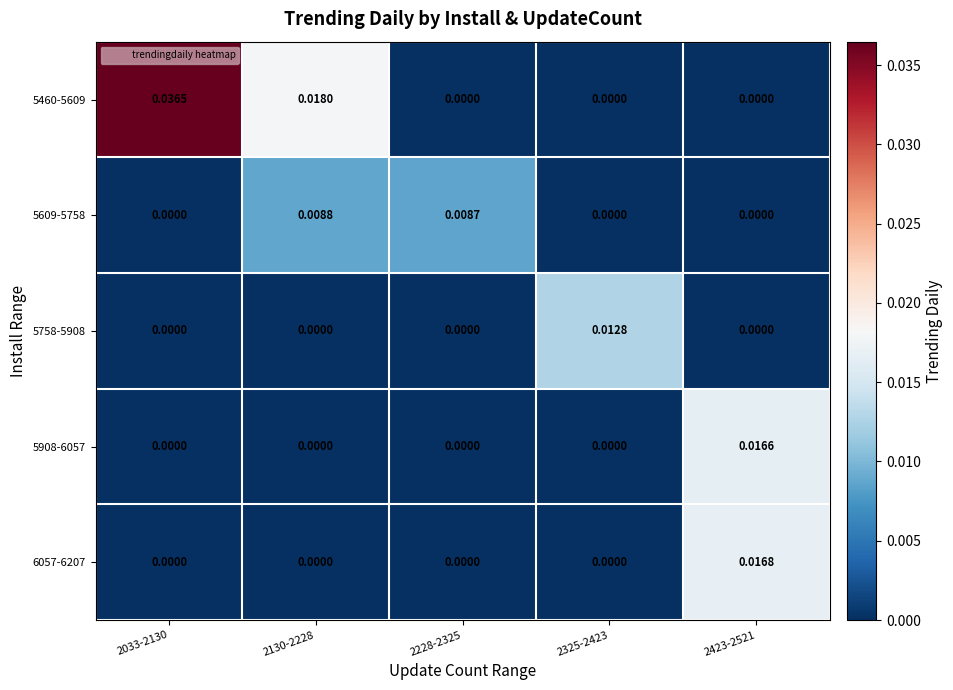

At which category is the sum across all series the highest?

2033-2130